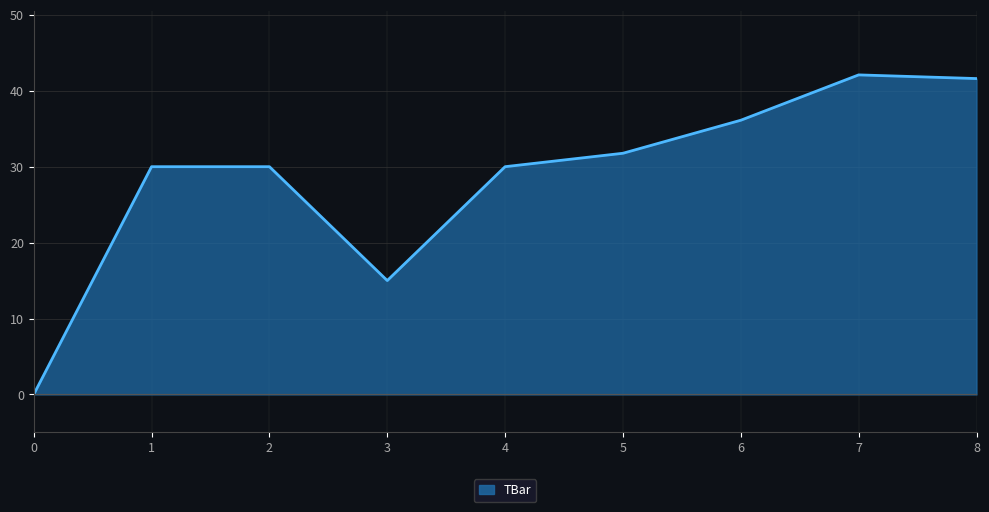

Reading left to right, extract all data points from this chart.

0.0	30.0	30.0	15.0	30.0	31.8	36.1	42.1	41.6